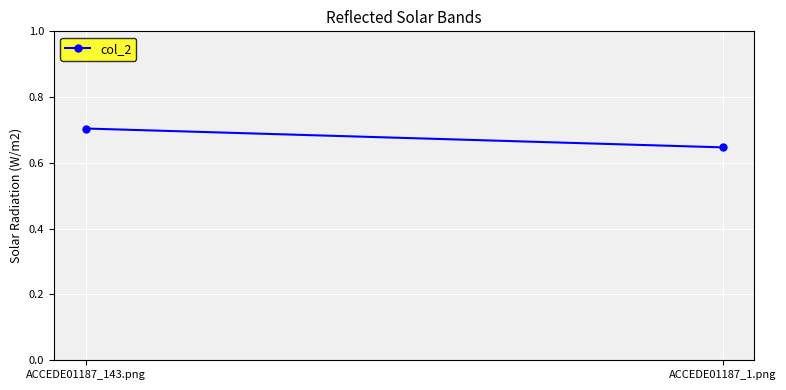

Which category has the lowest value across all series?

ACCEDE01187_1.png